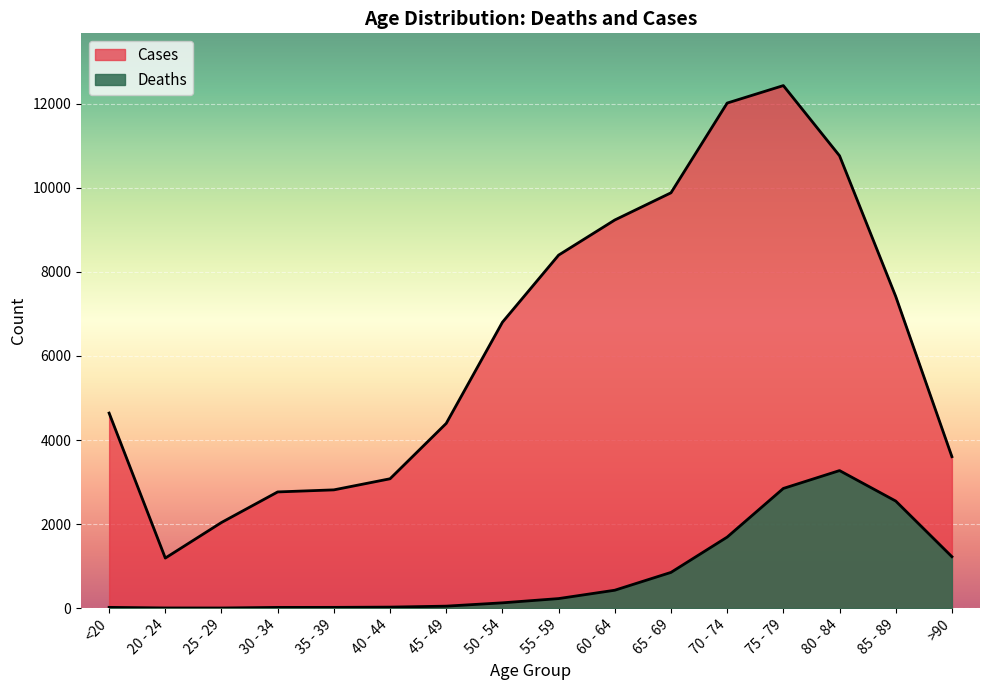

True or false: Deaths has a value of 126 at 50 - 54.

True